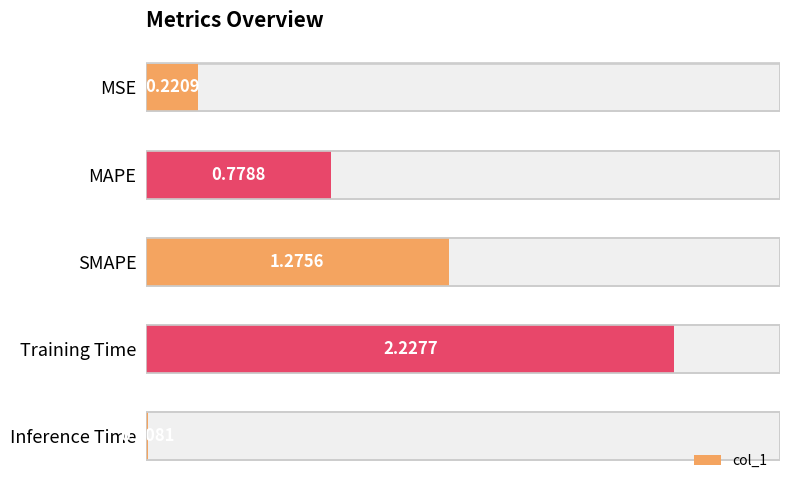

What is the difference between the second highest and minimum values?

1.3